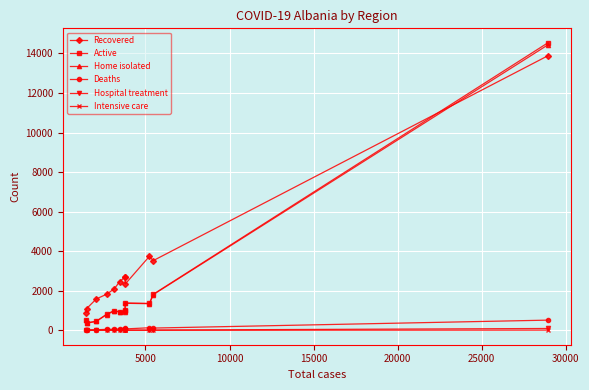

How many intersections are there between Recovered and Home isolated?

1